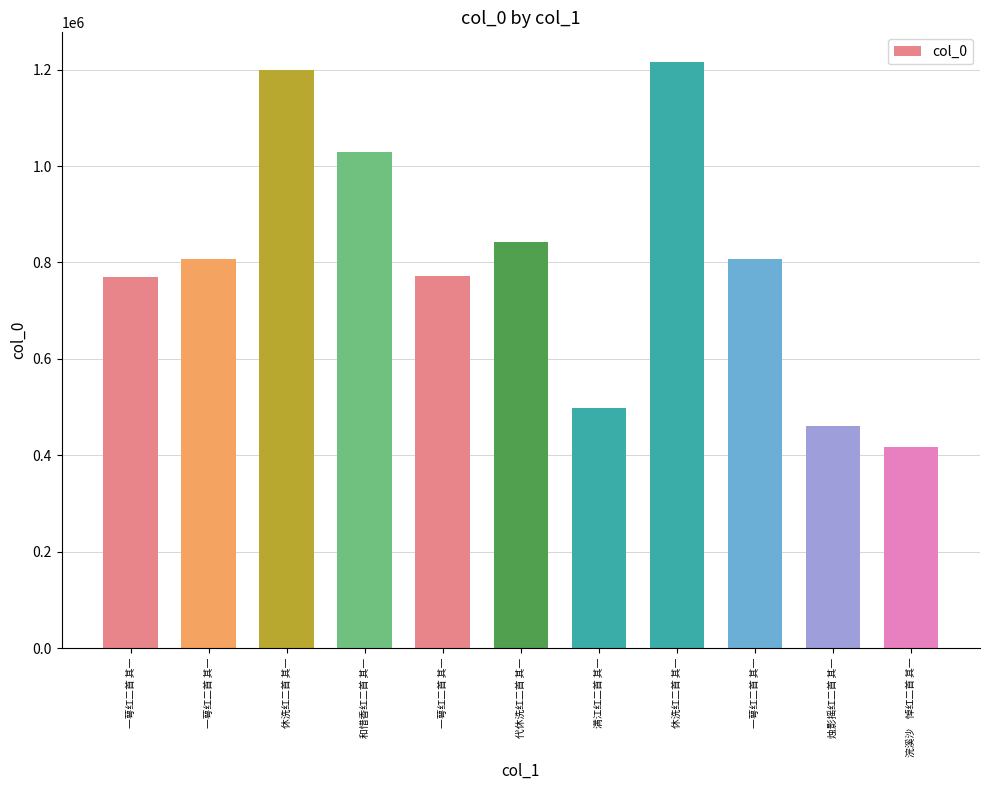

How many bars are there in total?

11